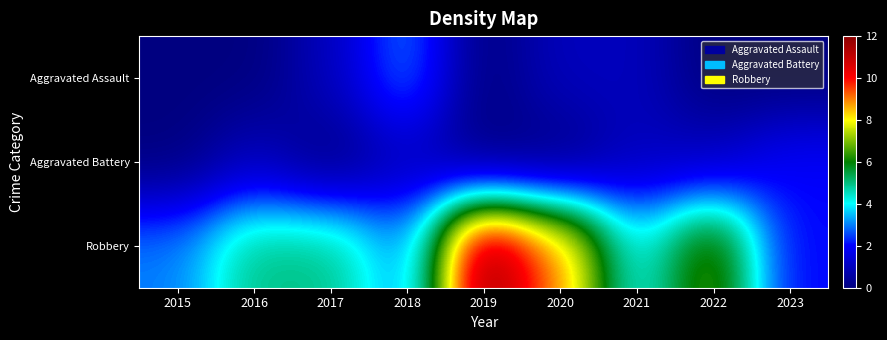

Which series changed the most between 2015 and 2017?

Robbery